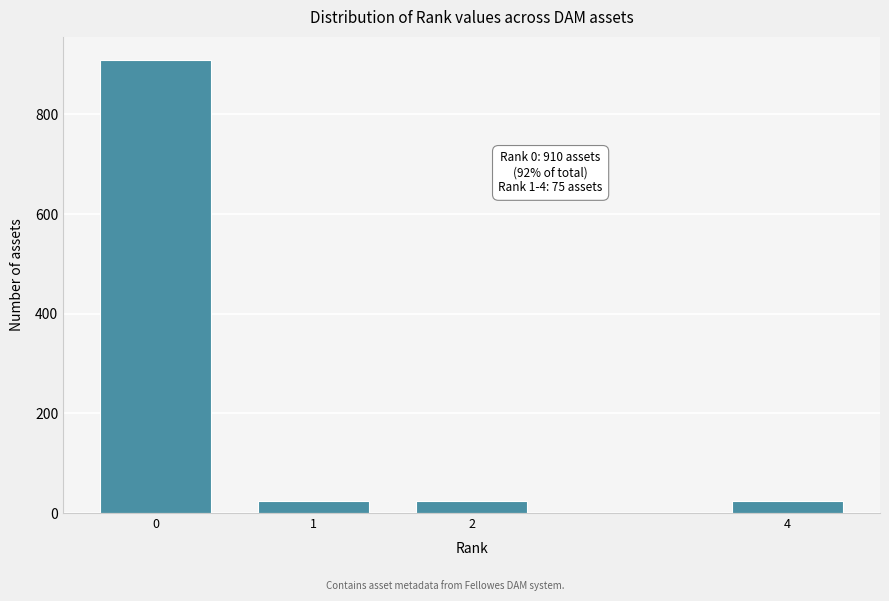

Reading right to left, list all the values displayed in this chart.

4=25	2=25	1=25	0=910